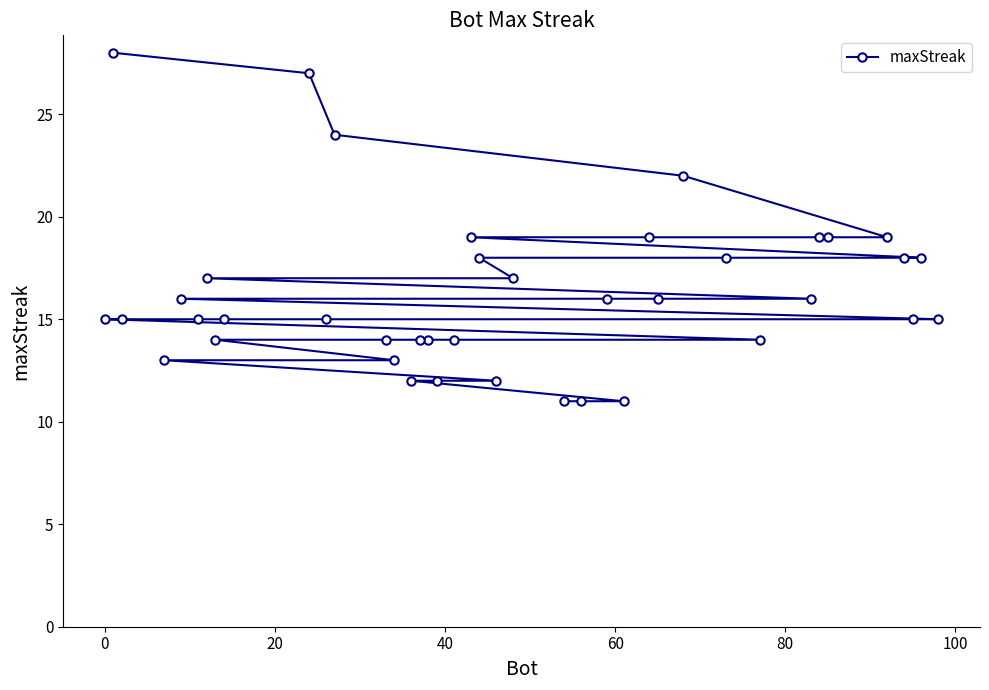

What is the value of the 23rd point from the left?

17